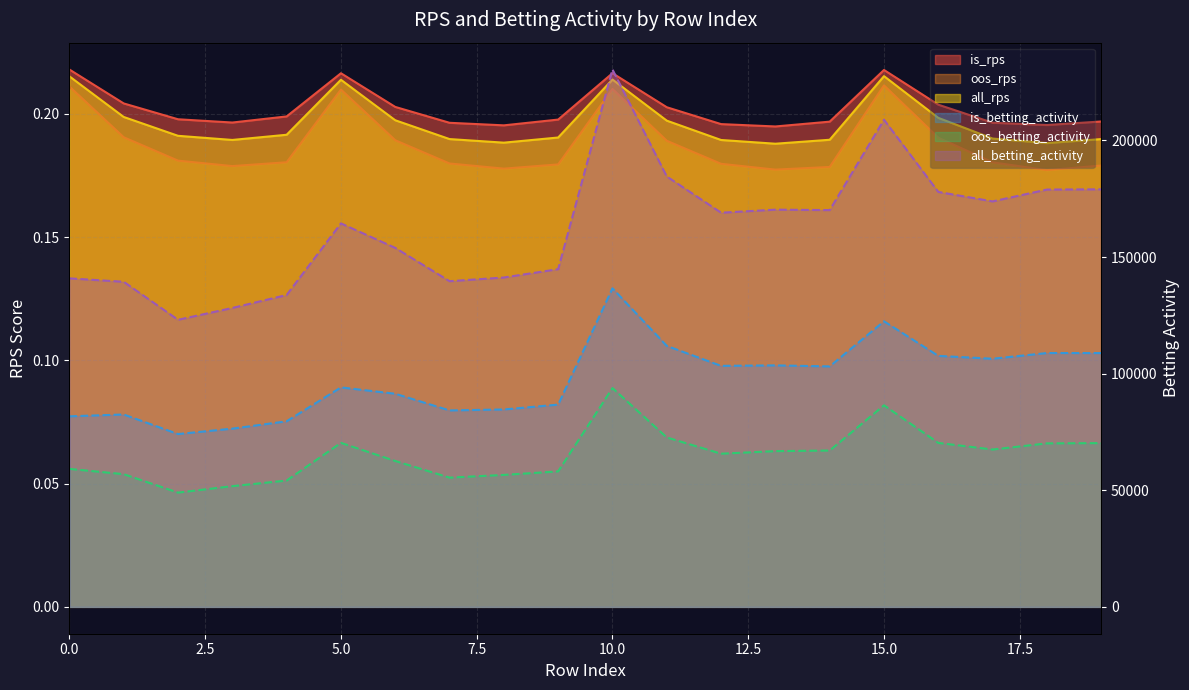

What is the value of the is_rps point at the 12th from the left?

0.2